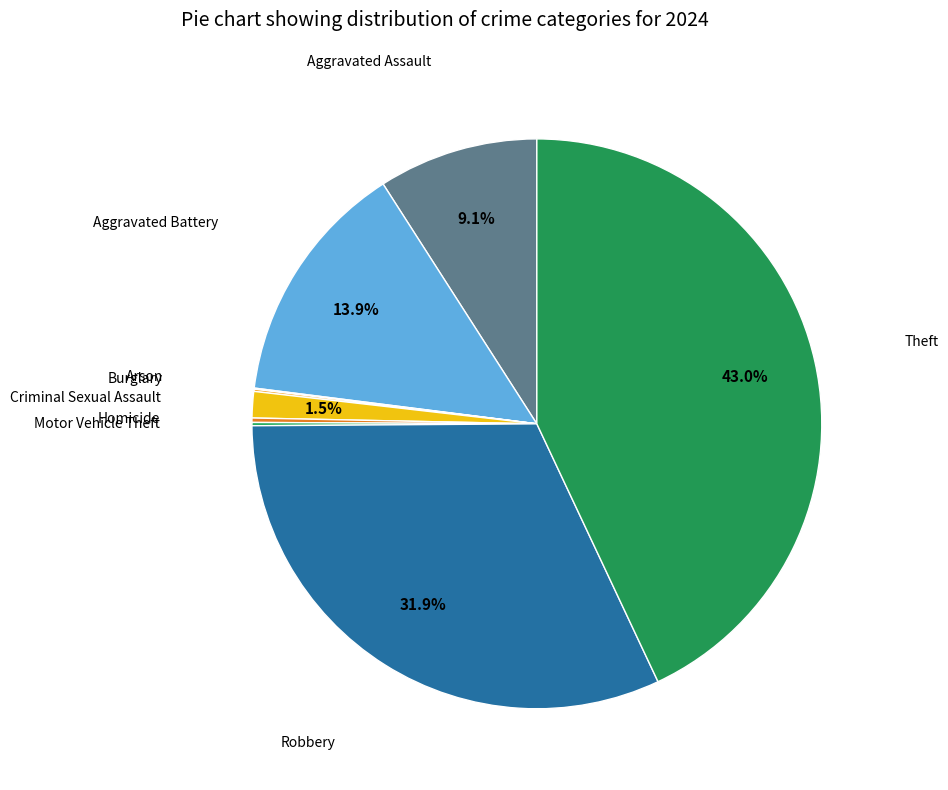

What percentage is NOT represented by Aggravated Assault?

90.9%